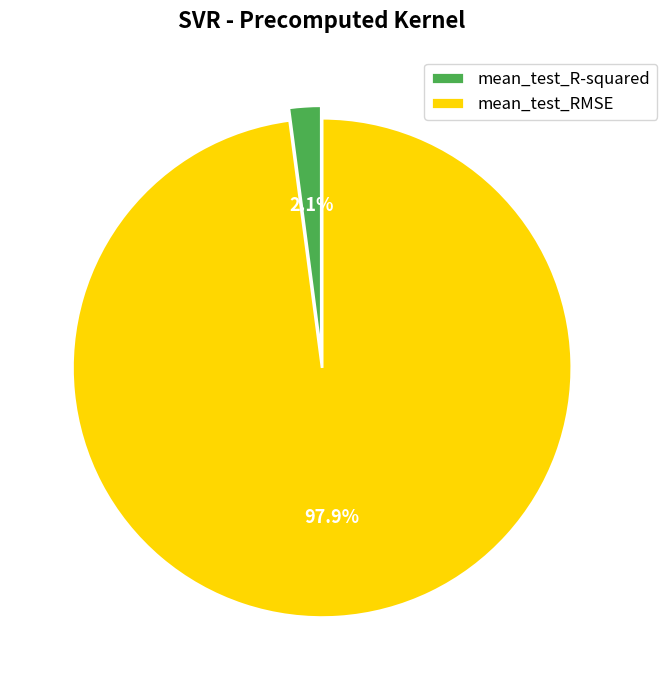

Rank the categories by value from lowest to highest.

mean_test_R-squared, mean_test_RMSE